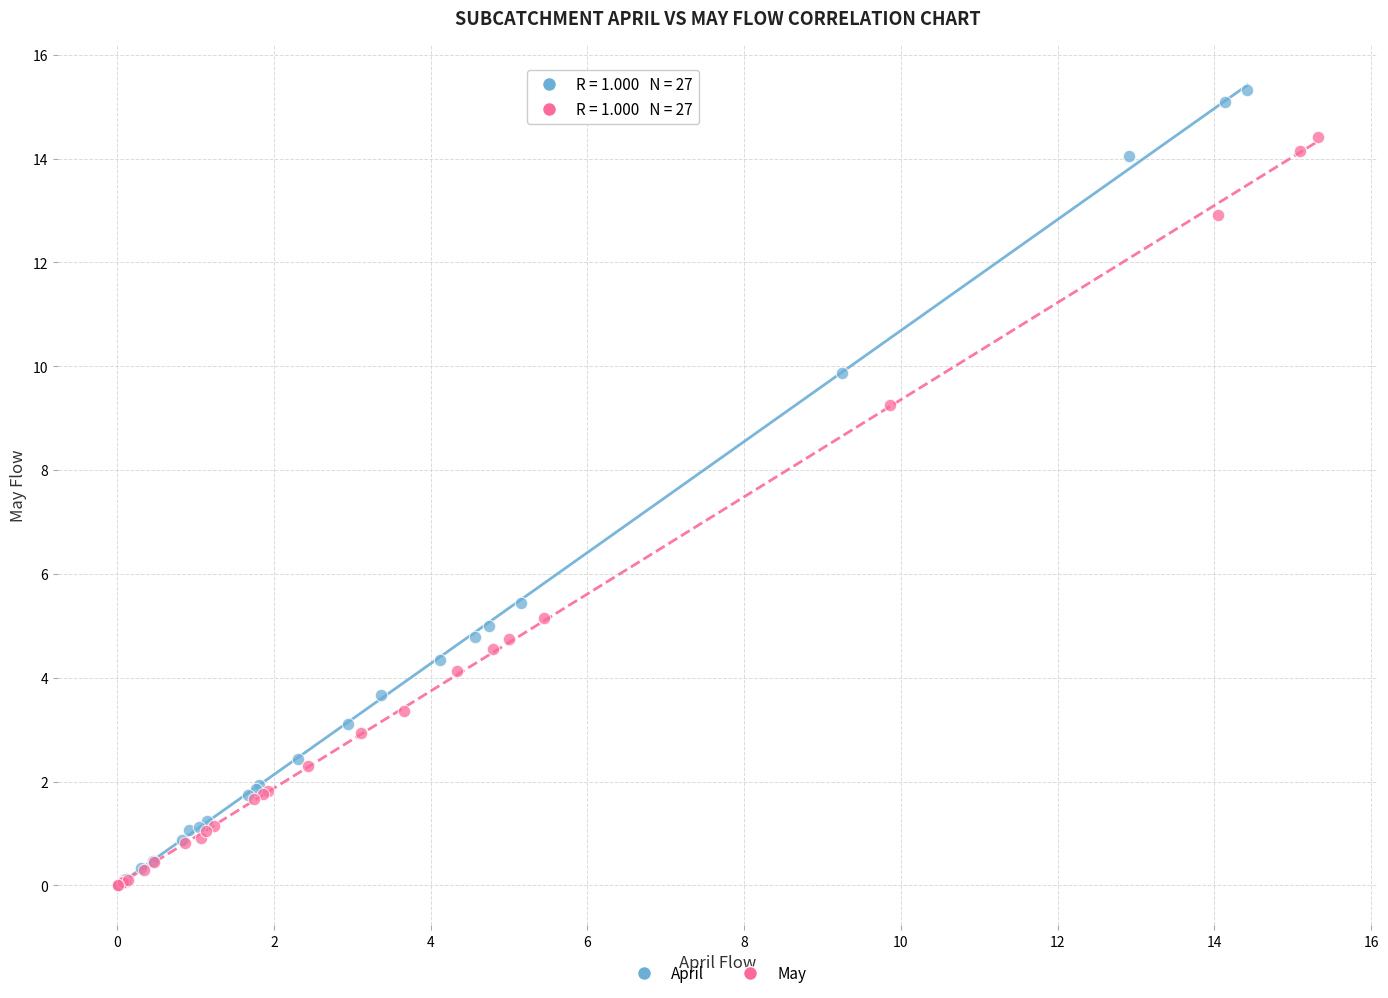

Which series reaches the maximum Y coordinate?

April